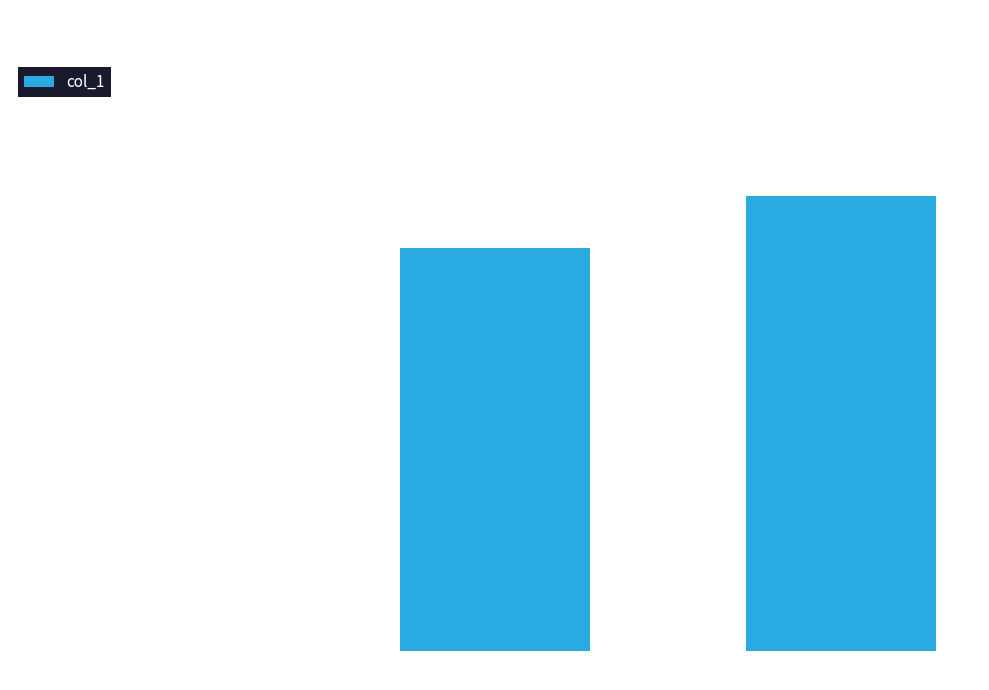

At which category does the chart reach its peak across all series?

Inference Time